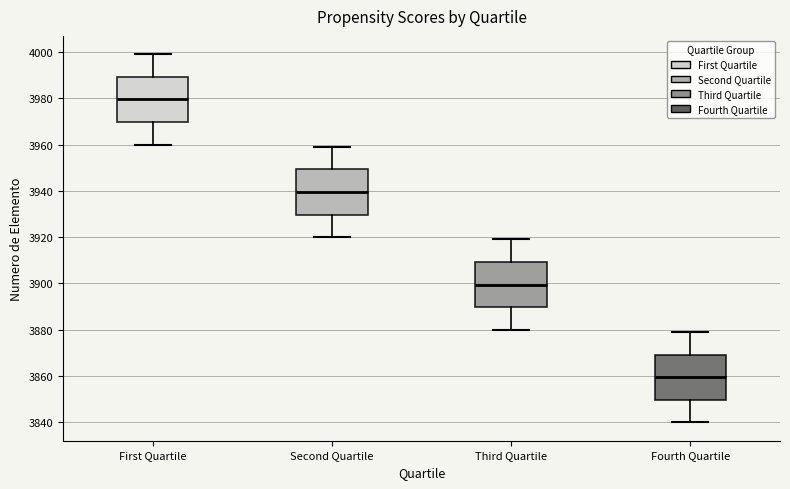

Which box's median line is the lowest?

Fourth Quartile